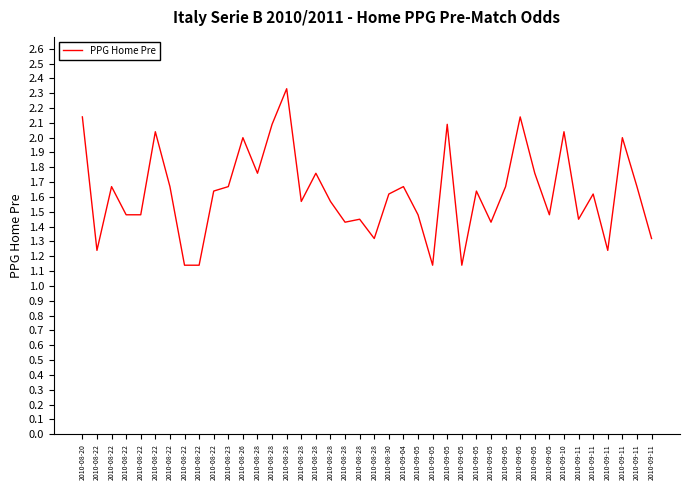

True or false: there are more than 1 points higher than both neighbors.

True